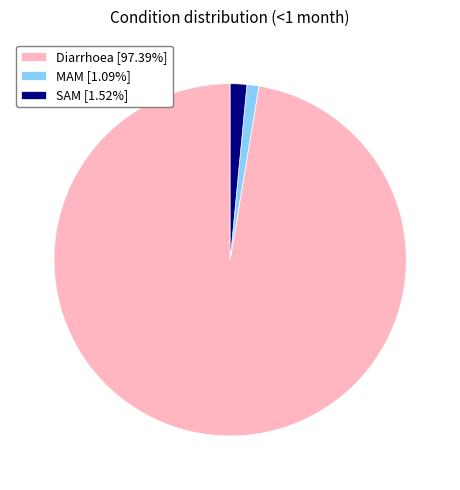

How many slices are in this pie chart?

3